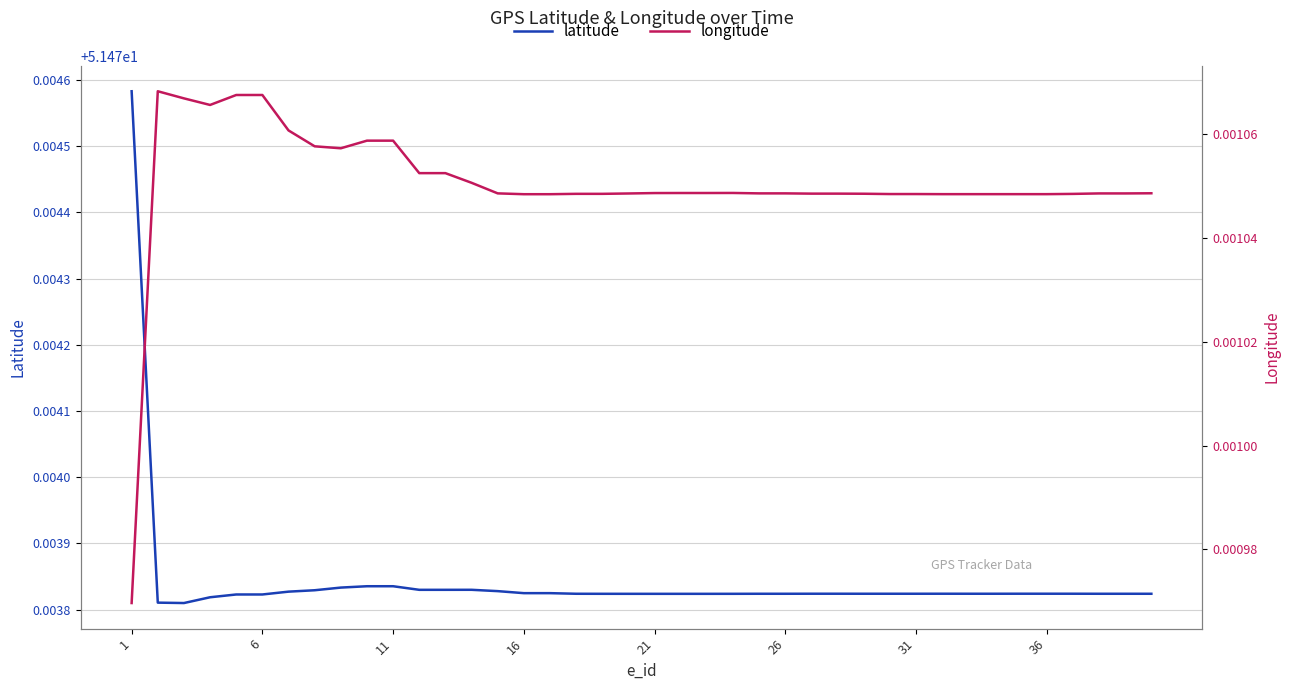

At which category does the chart reach its minimum across all series?

1